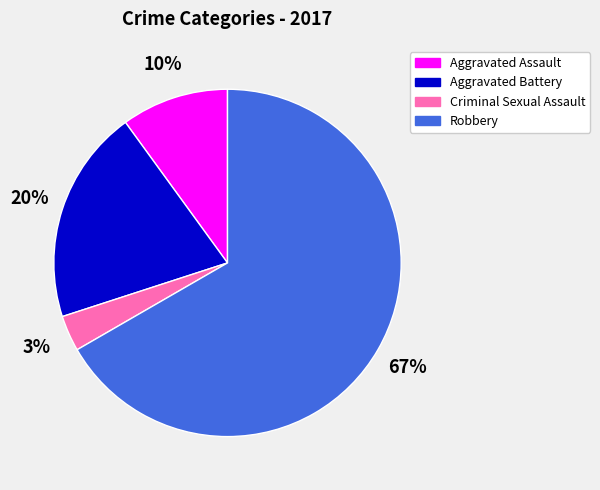

Which category has the smallest portion of the pie?

Criminal Sexual Assault